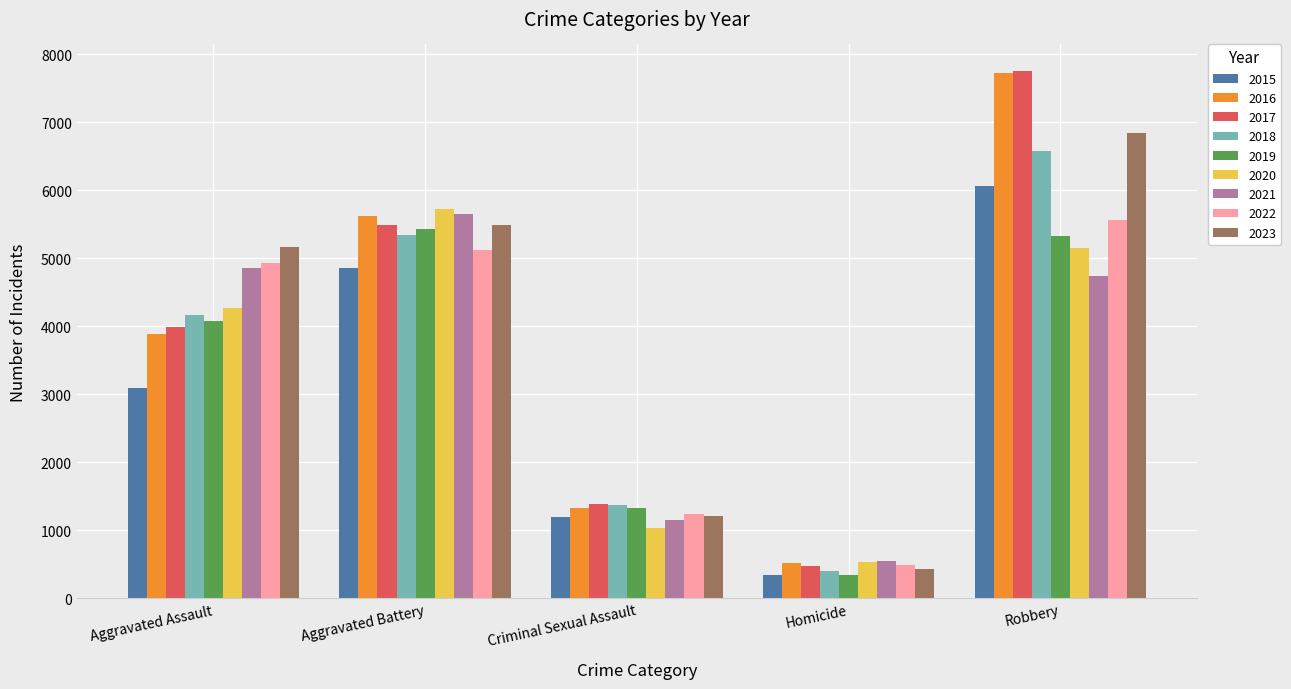

Does the chart contain any negative values?

No